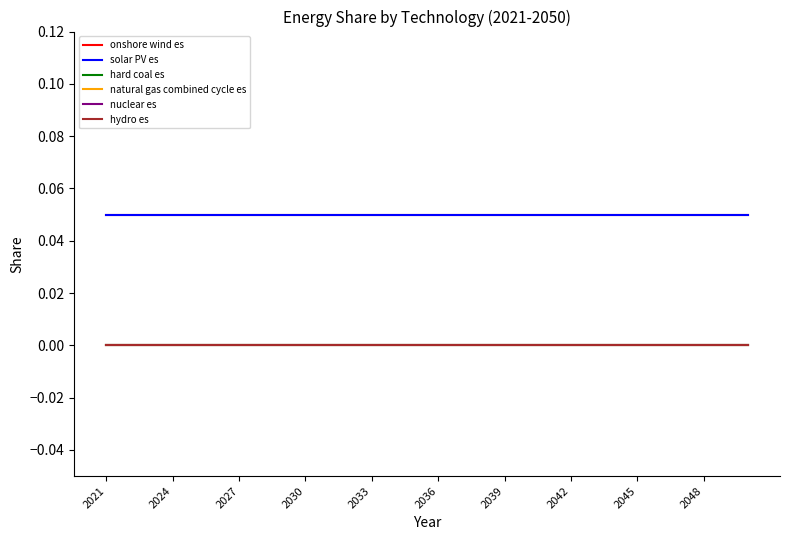

True or false: solar PV es and nuclear es cross at least once.

False